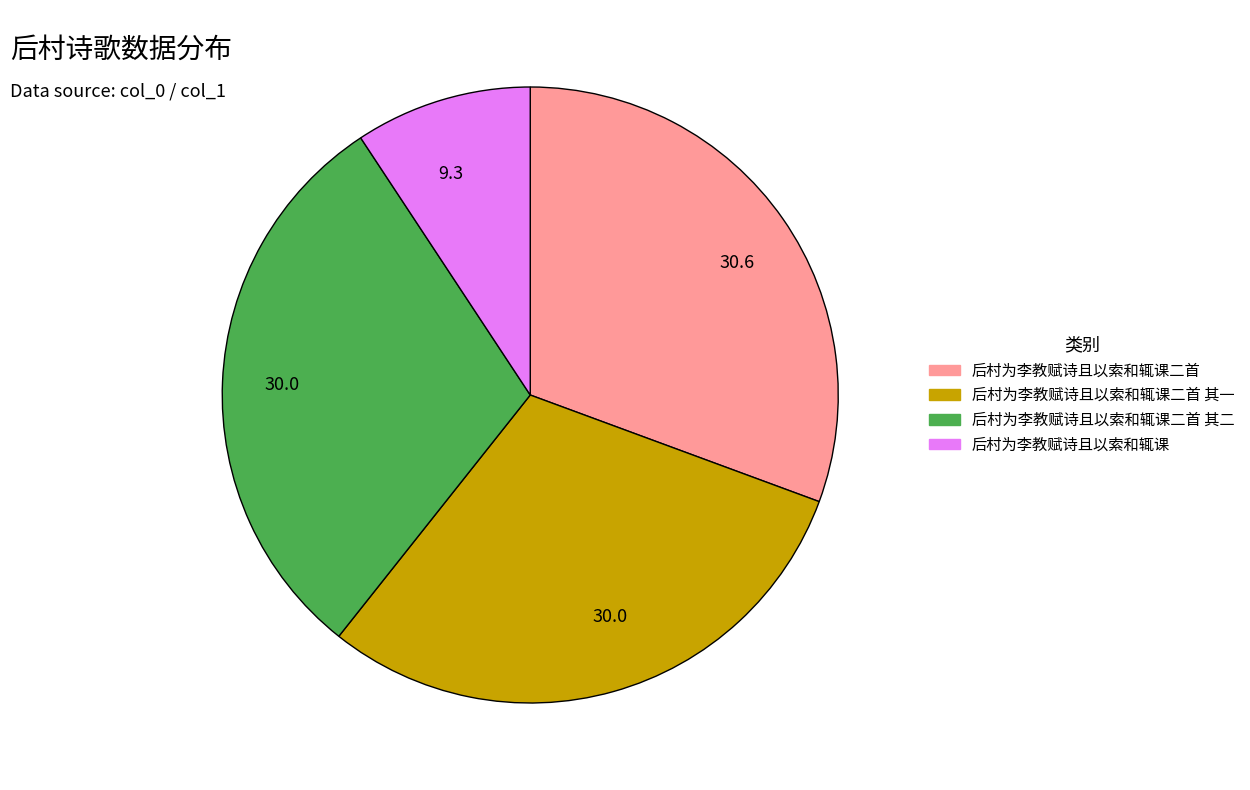

Is there a majority slice in this chart?

No